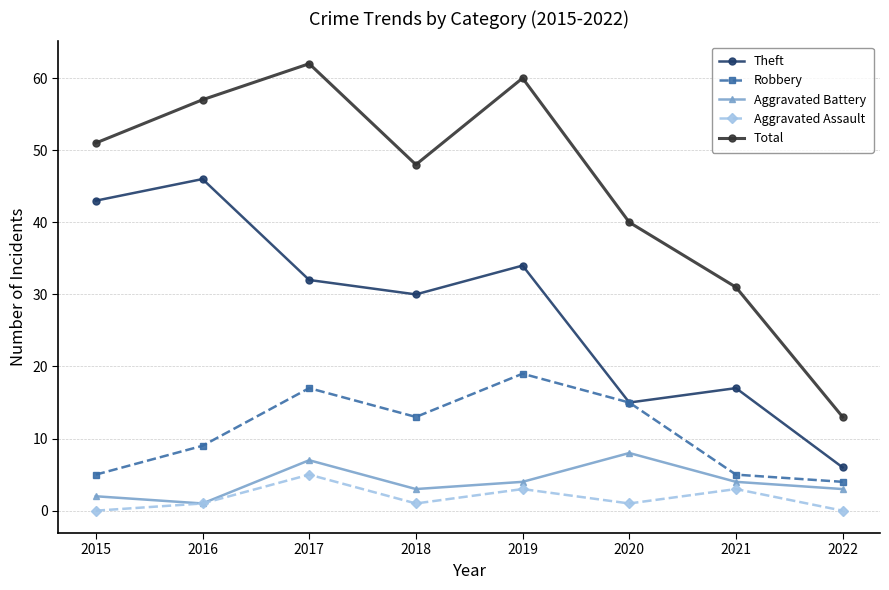

The Theft series shows 32 at 2017. True or false?

True